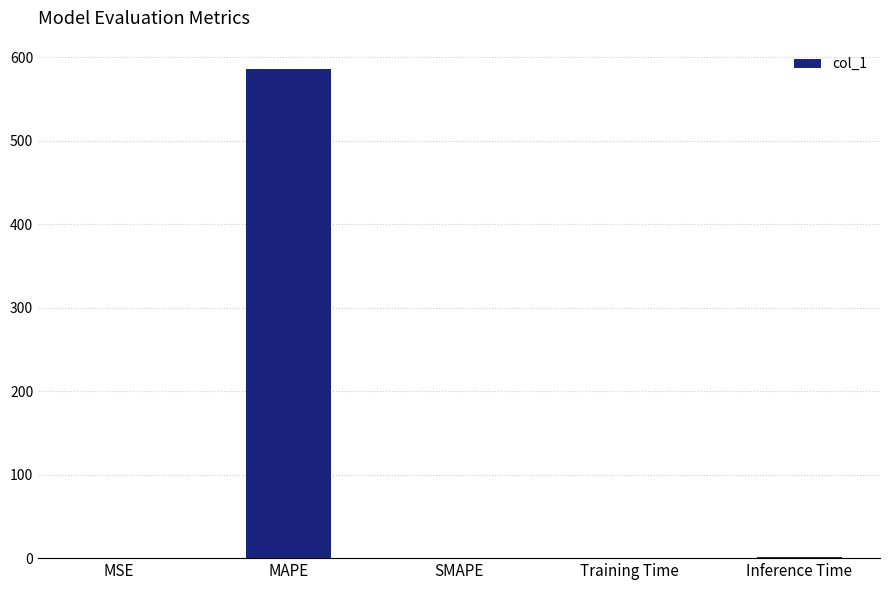

True or false: the data shows 585.8 at MAPE.

True